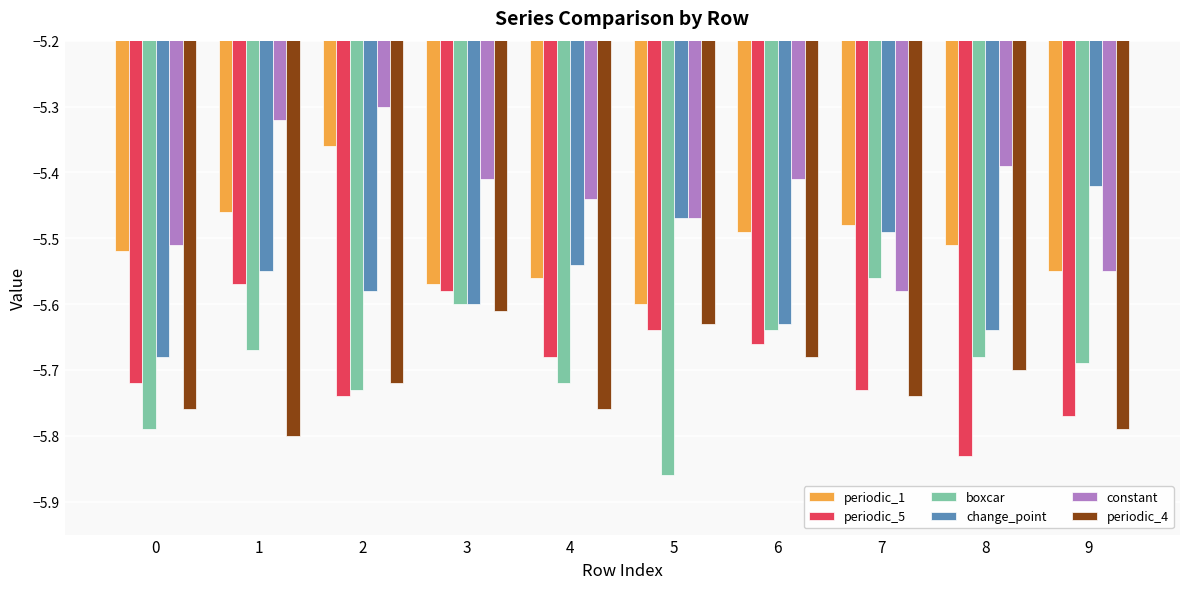

Count the number of categories in the chart.

10